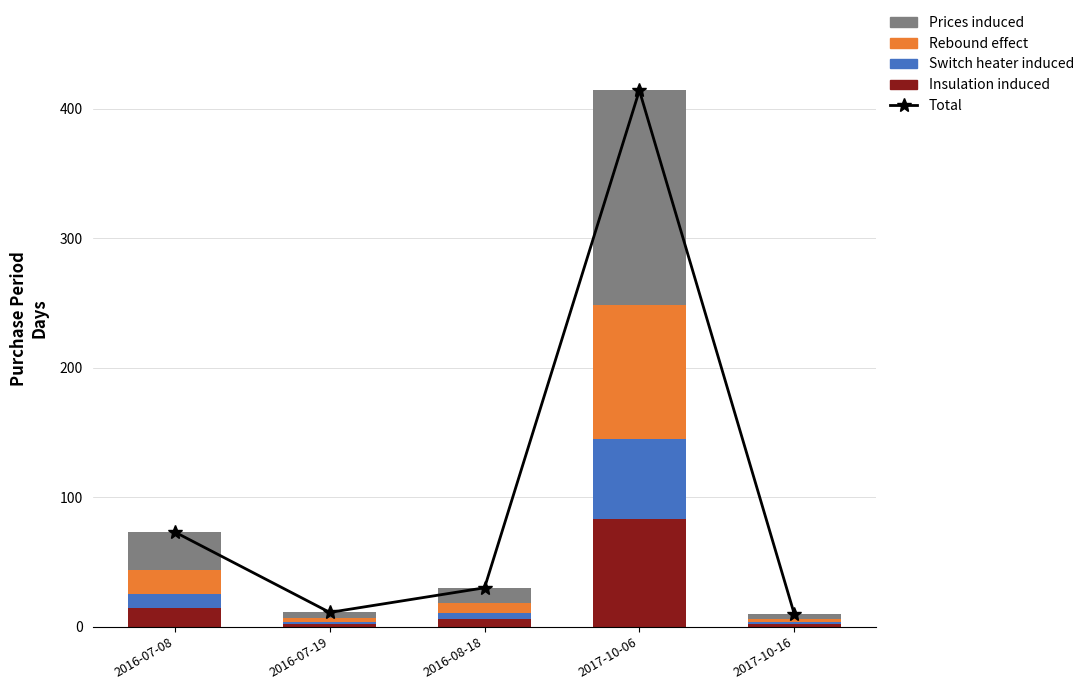

How many data points in Prices induced are above 12?

2